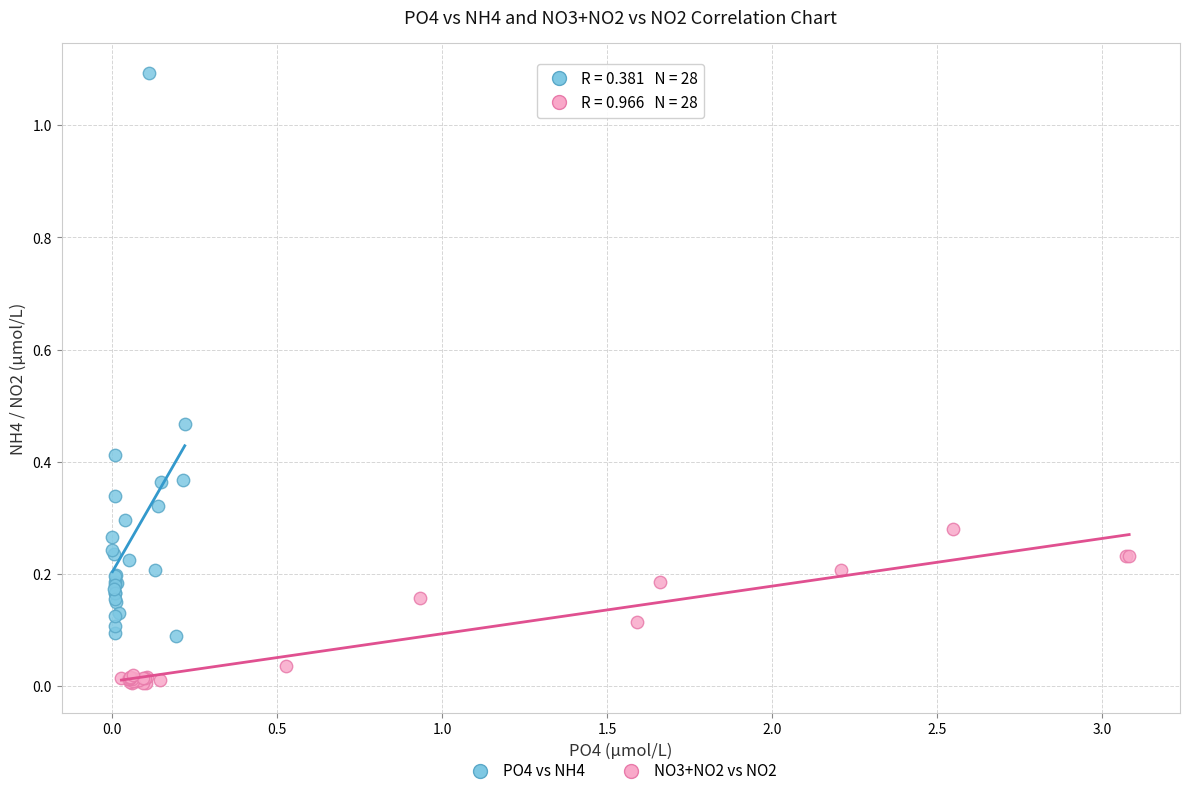

Which series has the largest Y range (max minus min)?

PO4 vs NH4